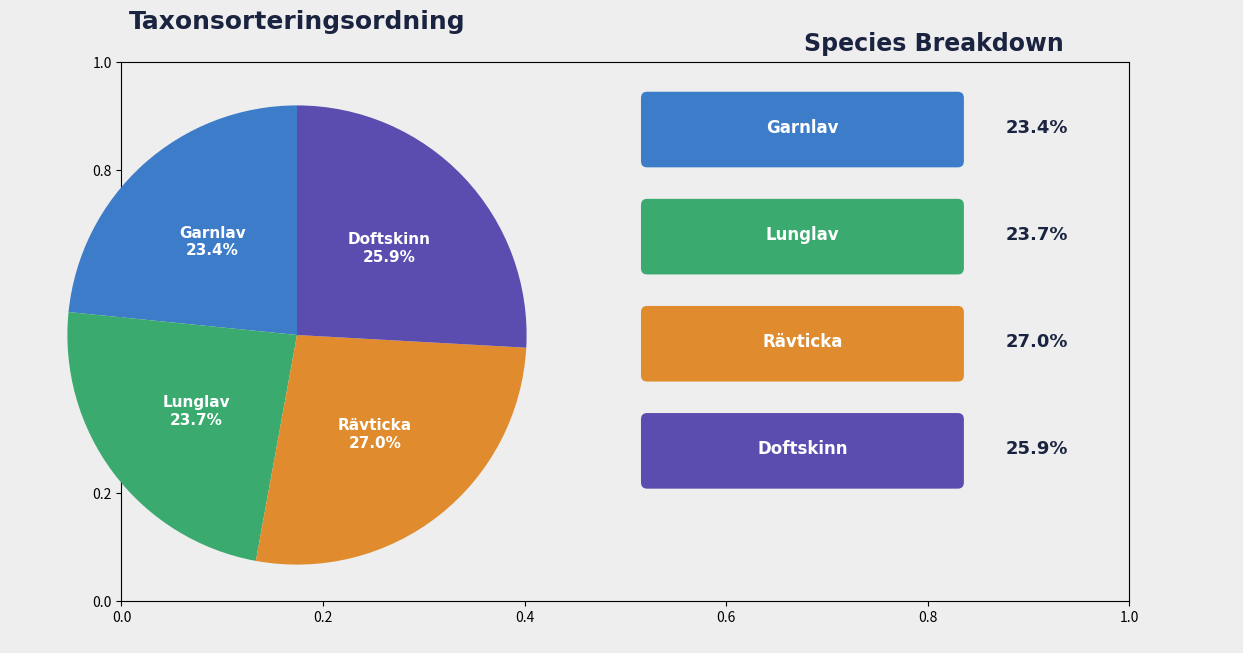

Is there a majority slice in this chart?

No